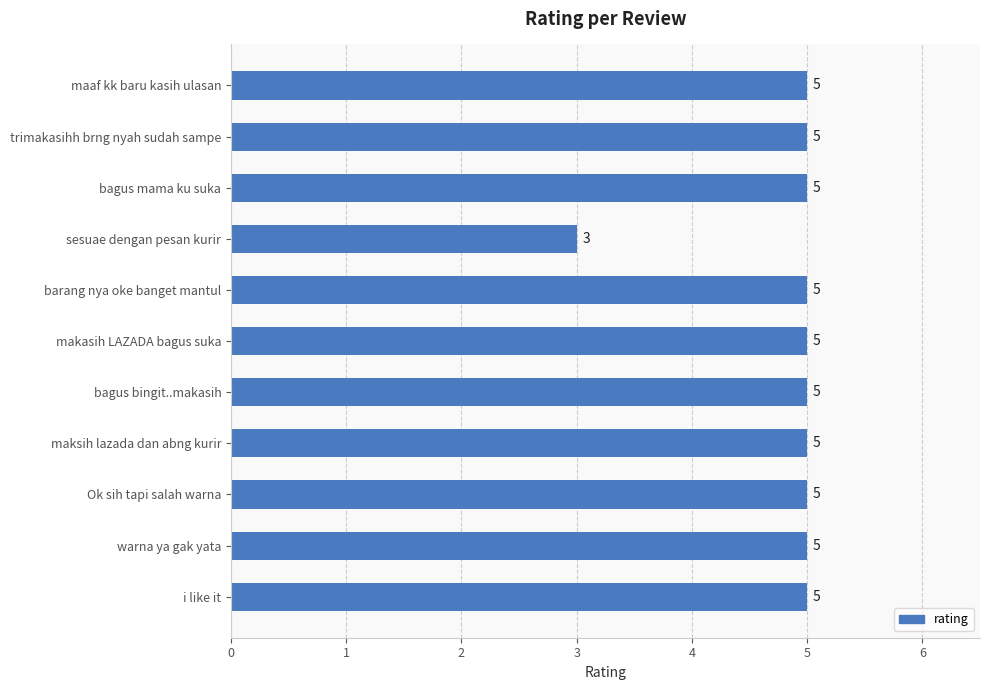

Does the chart contain stacked bars?

No